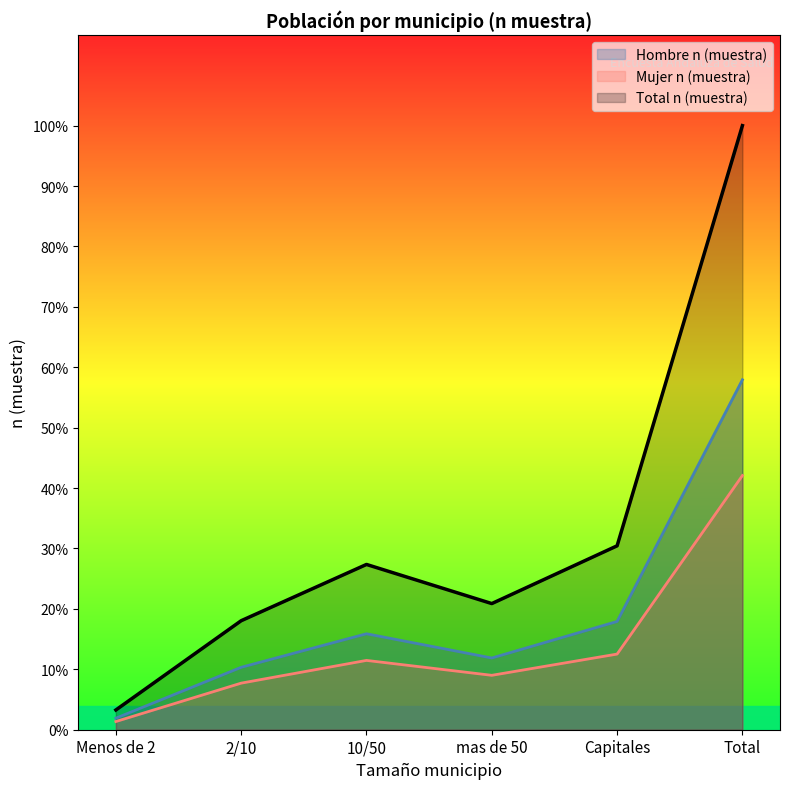

What is the label of the 4th point from the left?

mas de 50